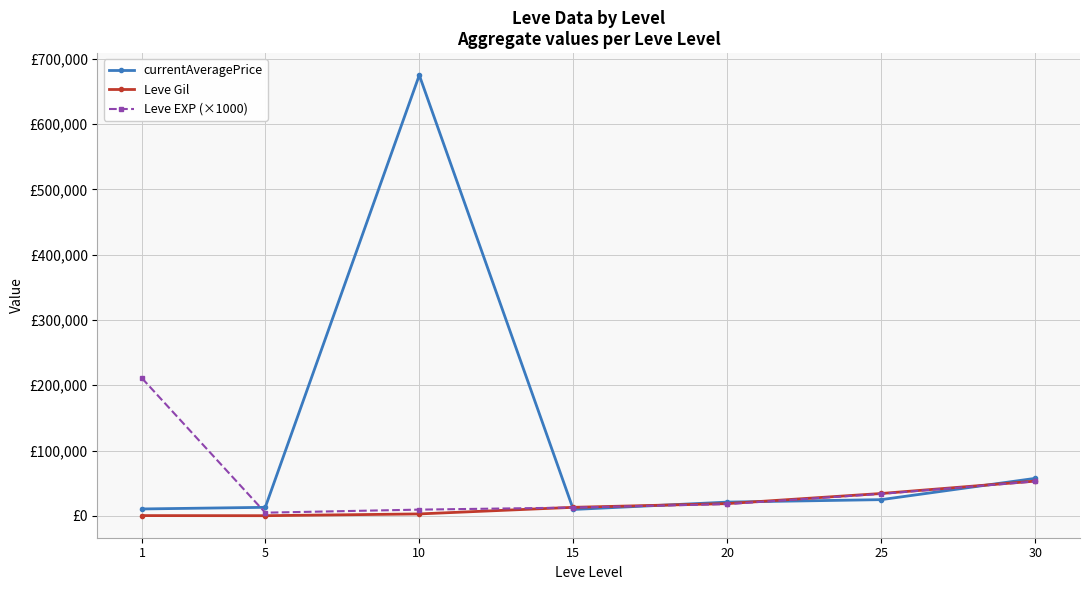

The currentAveragePrice series shows 57437.0 at 30. True or false?

True